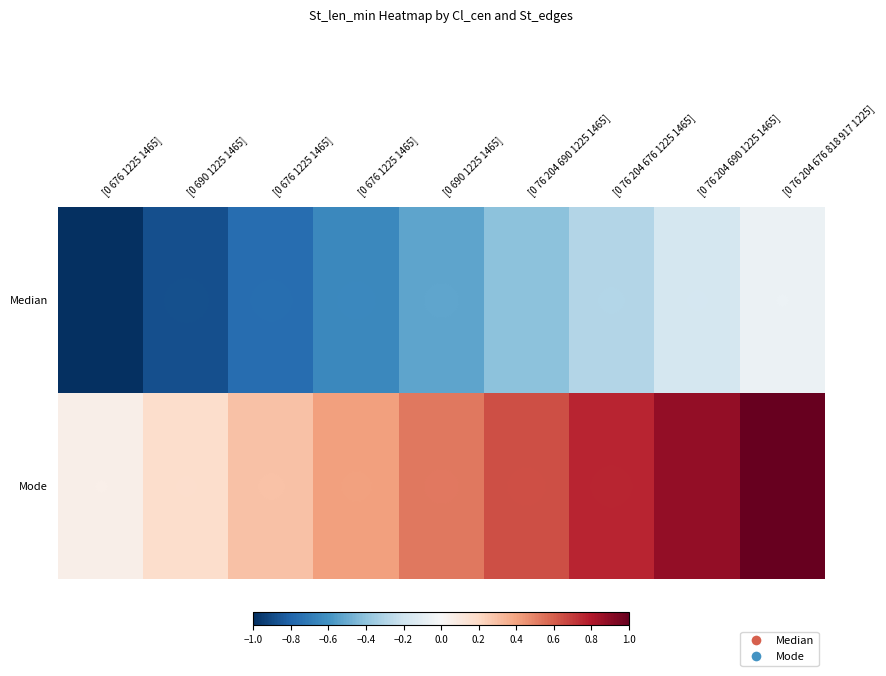

The value of Mode at [0 690 1225 1465] is 0.5. True or false?

True